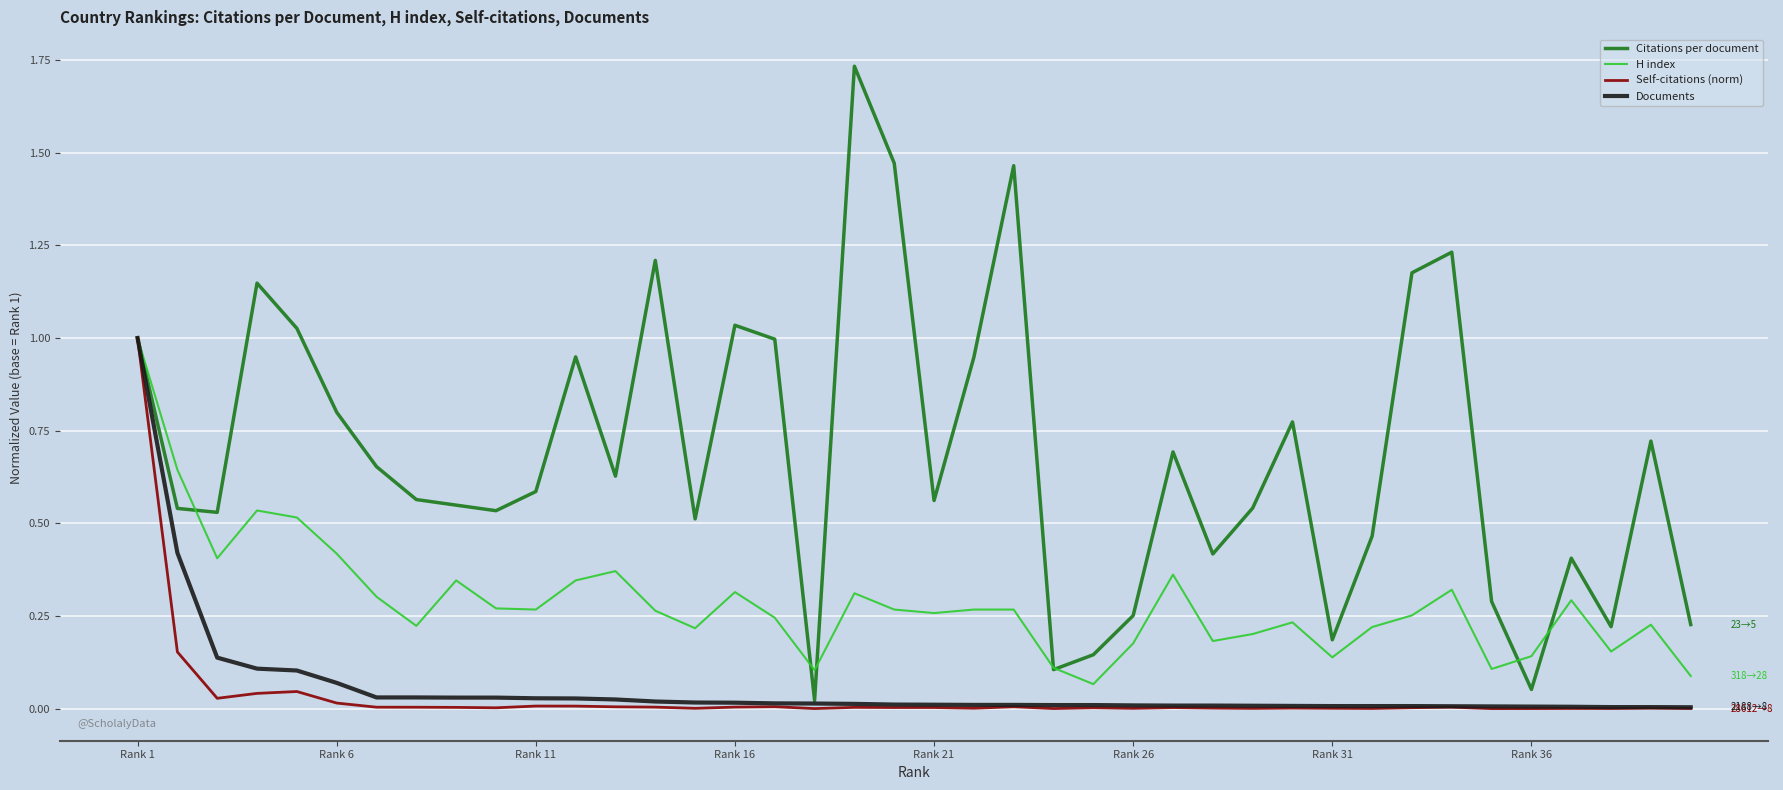

Which series has the largest total across all categories?

Citations per document